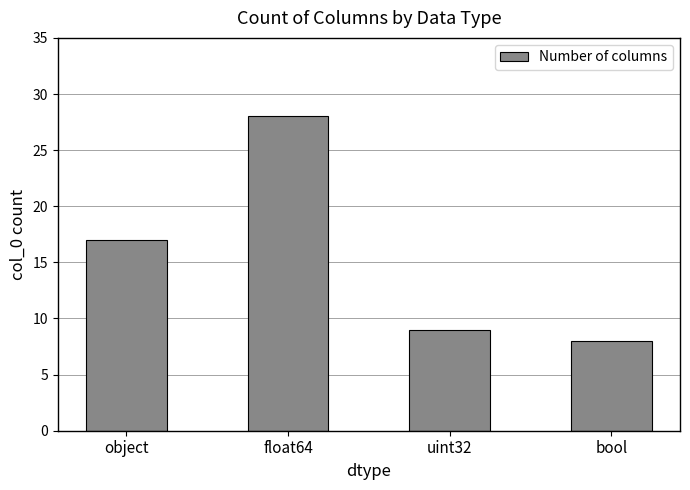

The chart shows a value of 25 at object. True or false?

False